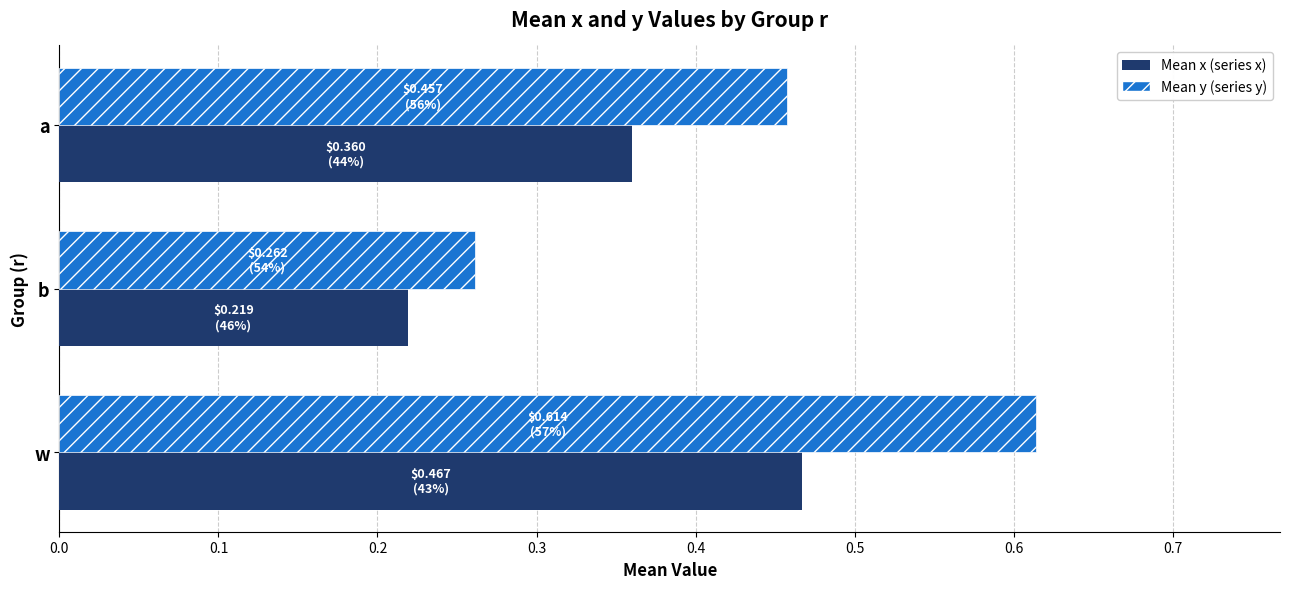

Which label corresponds to the largest value in the chart?

w